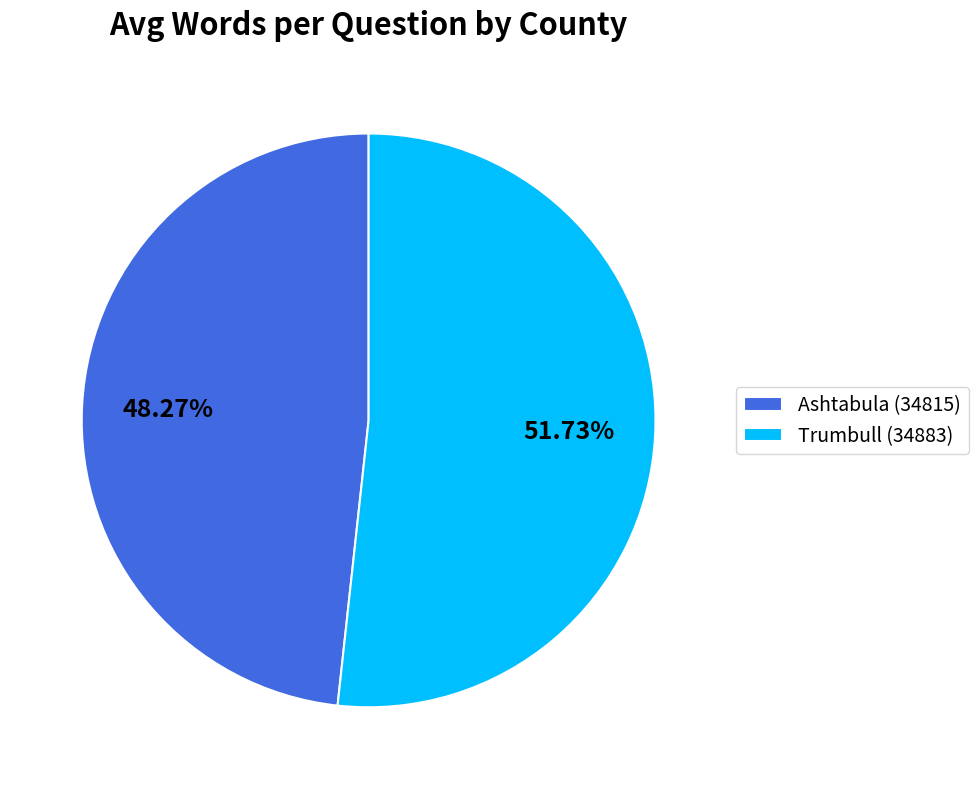

What is the ratio of the value at Trumbull (34883) to the value at Ashtabula (34815)?

1.1